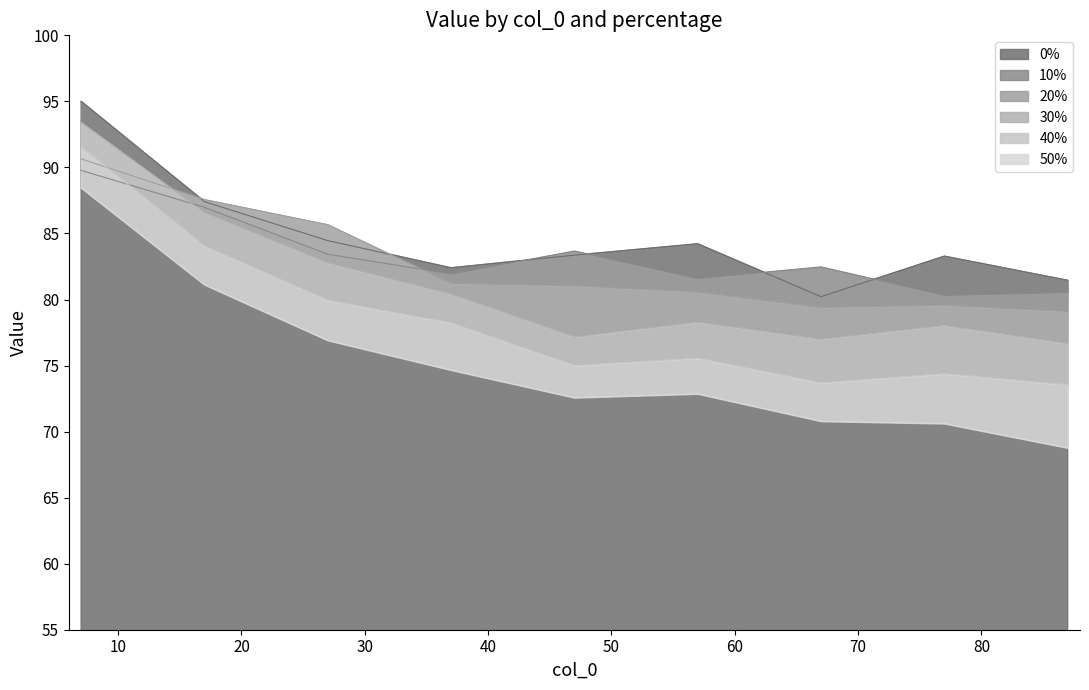

The value of 40% at 17 is 111.6. True or false?

False